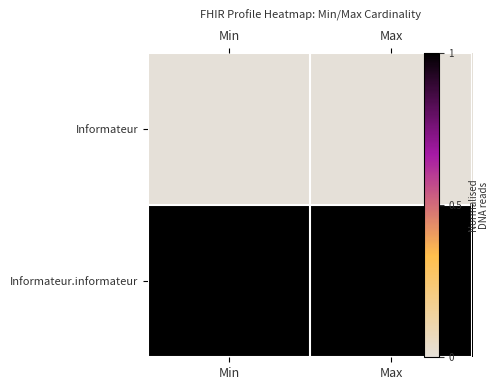

At how many categories does at least one series exceed 0?

2